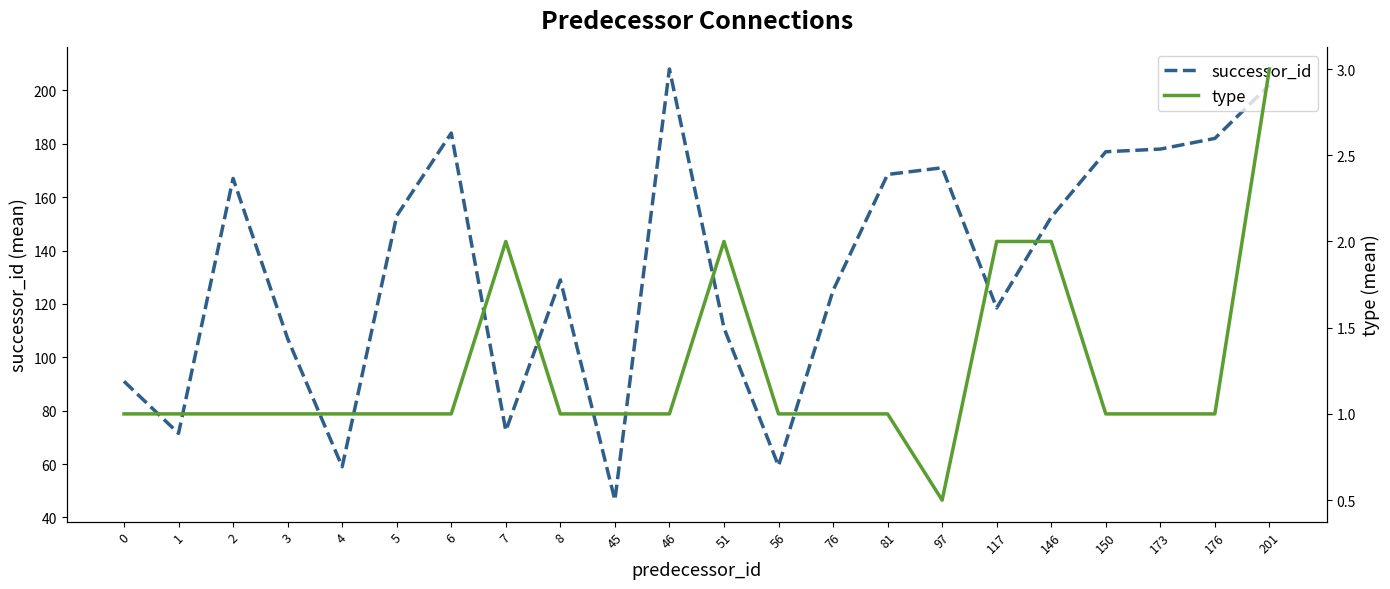

Count the number of categories in the chart.

22